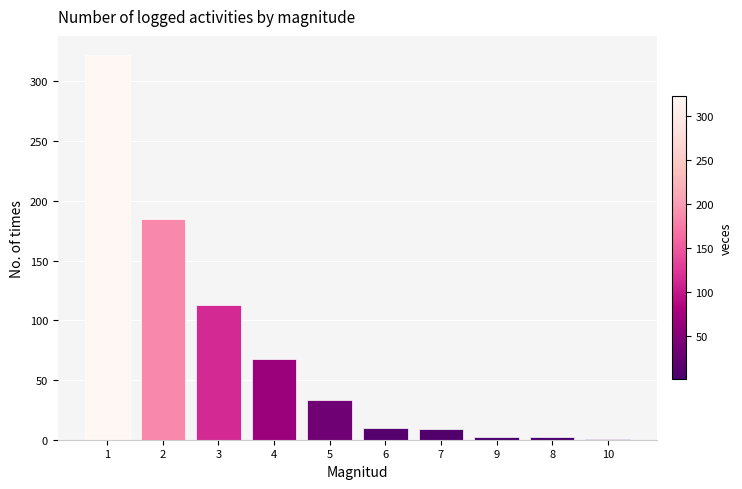

What is the ratio of the value at 5 to the value at 8?

16.5